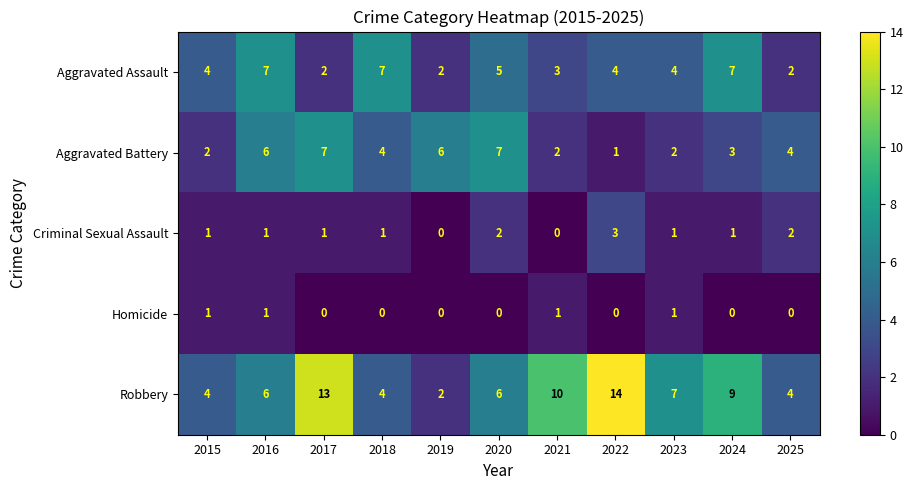

Where is Robbery nearest to the value 8?

2023